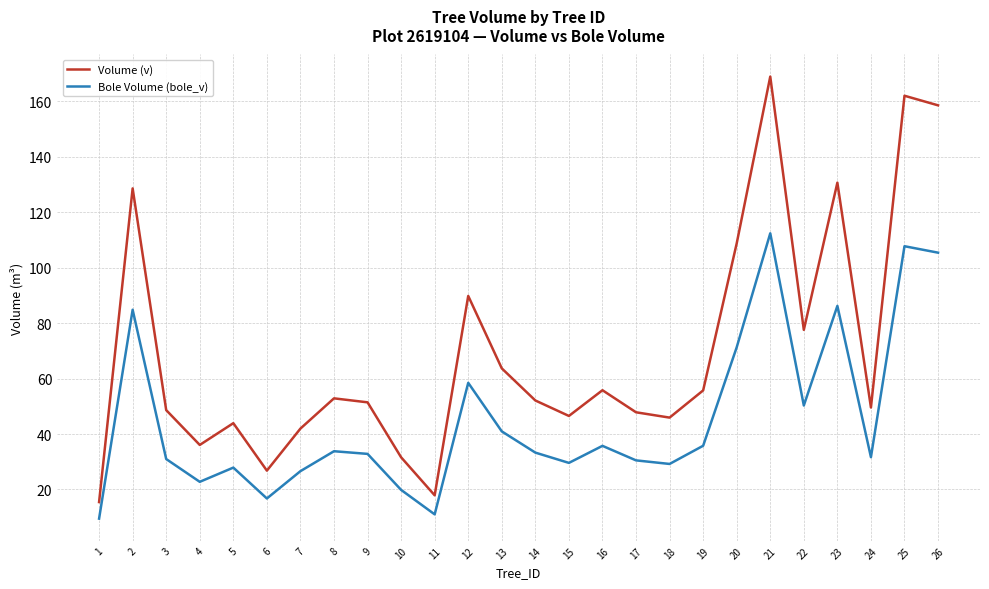

What are all the series names shown in the legend?

Volume (v), Bole Volume (bole_v)